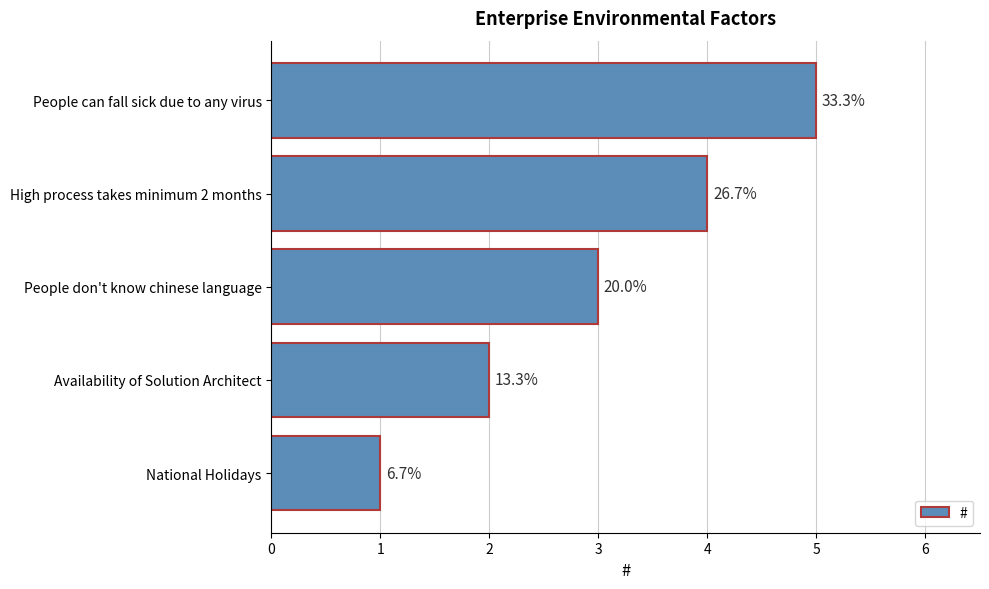

Does the chart contain any negative values?

No